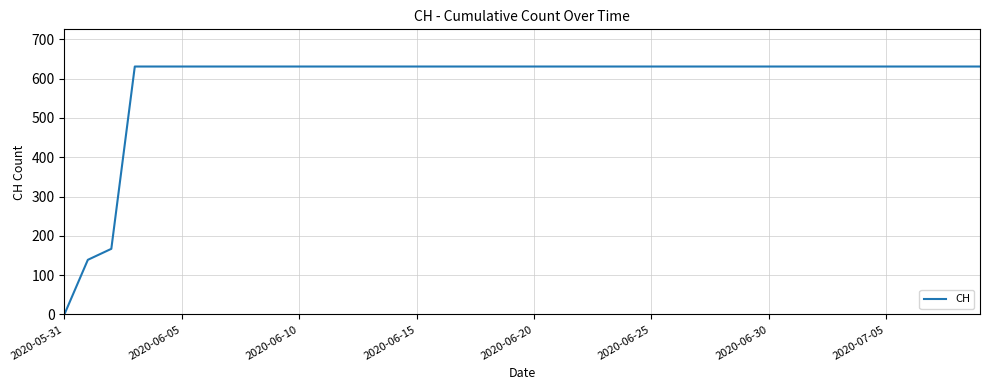

Reading left to right, extract all data points from this chart.

0	139	167	631	631	631	631	631	631	631	631	631	631	631	631	631	631	631	631	631	631	631	631	631	631	631	631	631	631	631	631	631	631	631	631	631	631	631	631	631